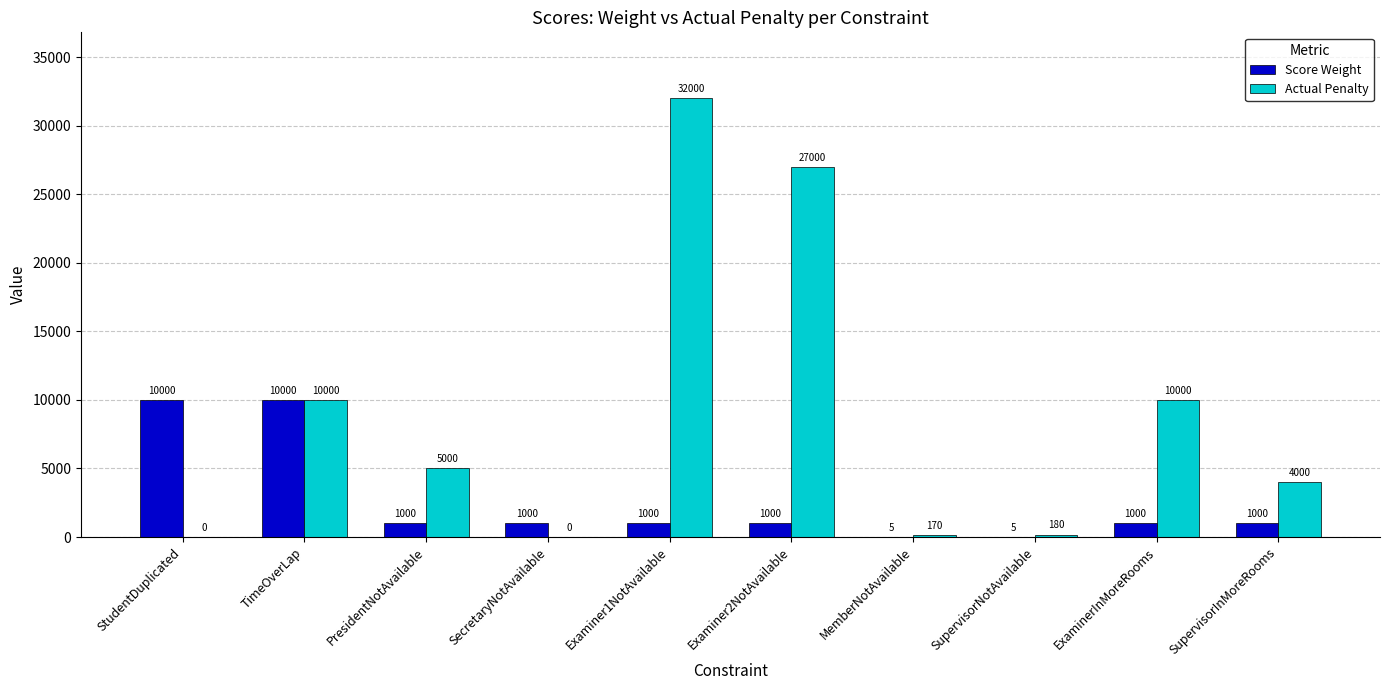

What is the sum of all Actual Penalty values?

88350